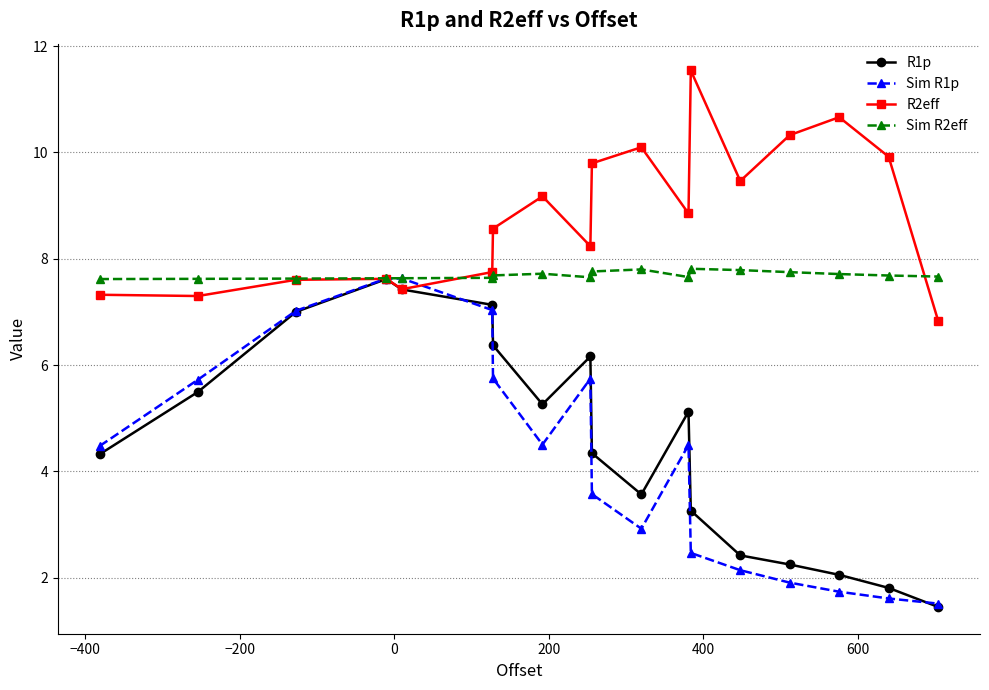

What is the value of the Sim R1p point at the 6th from the left?

7.0